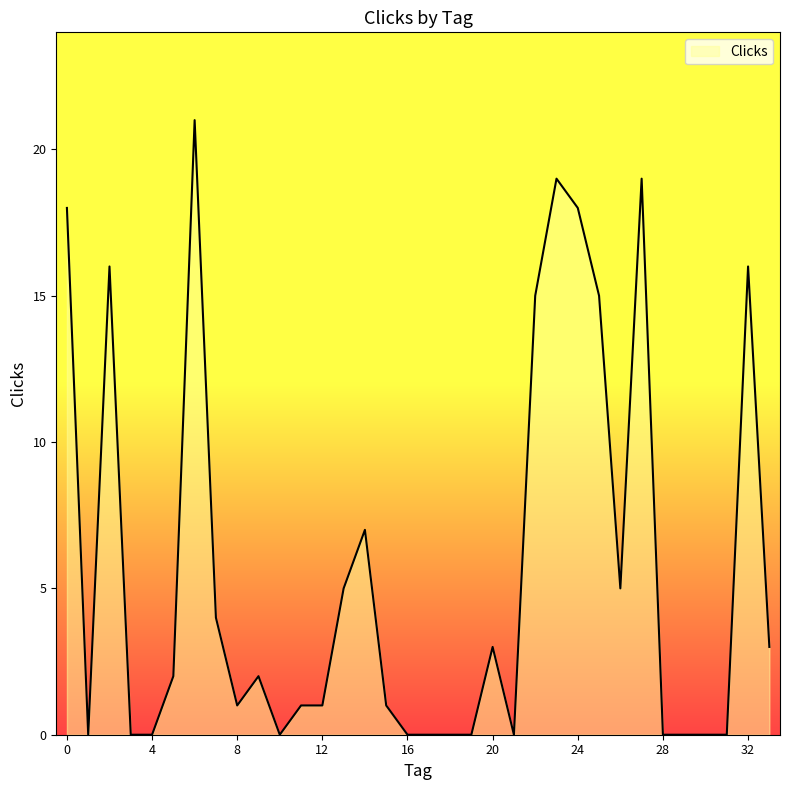

At which category does the data reach its first local valley?

1